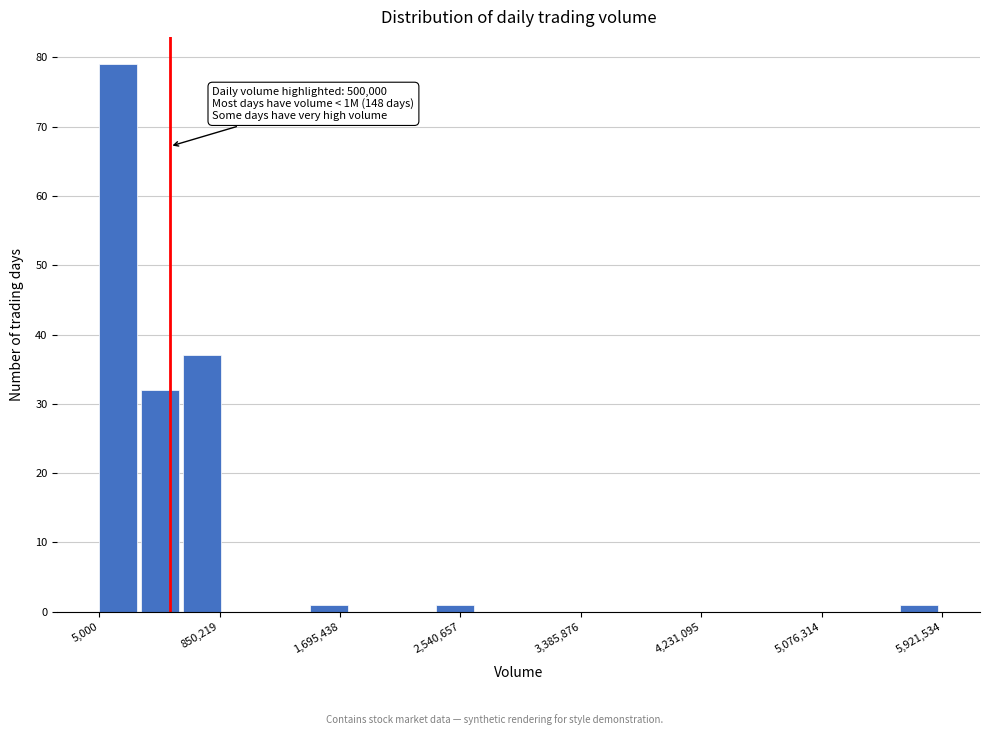

Read against the x-axis, roughly where is the centre of the tallest bar?

100000